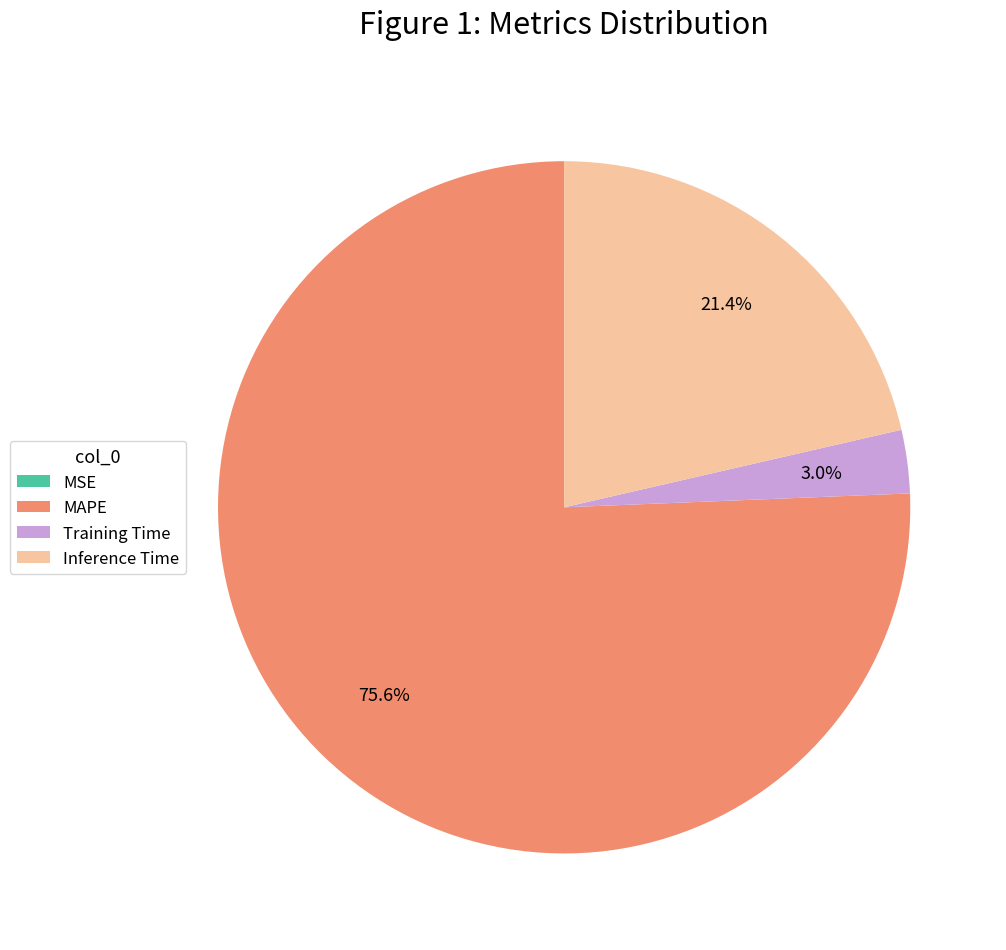

True or false: Training Time accounts for 3% of the total.

True